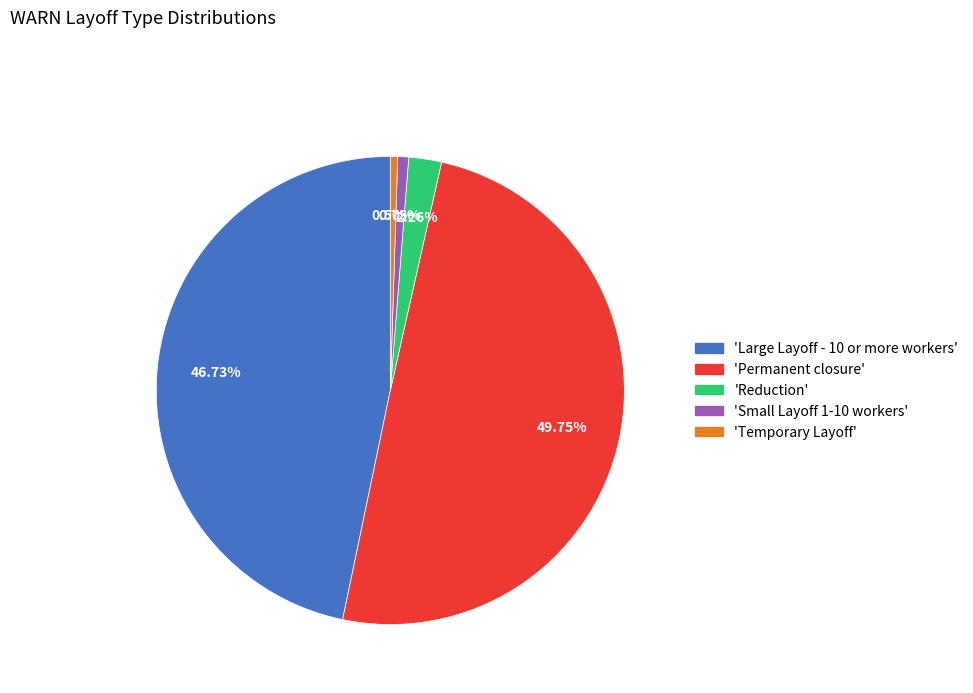

Which category has the biggest portion of the pie?

'Permanent closure'